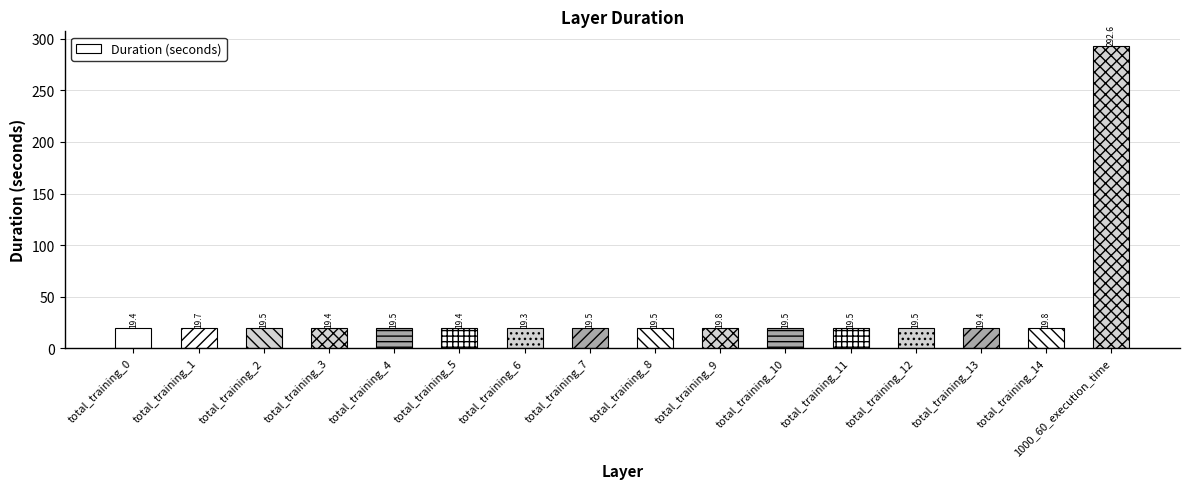

What is the smallest value displayed?

19.3